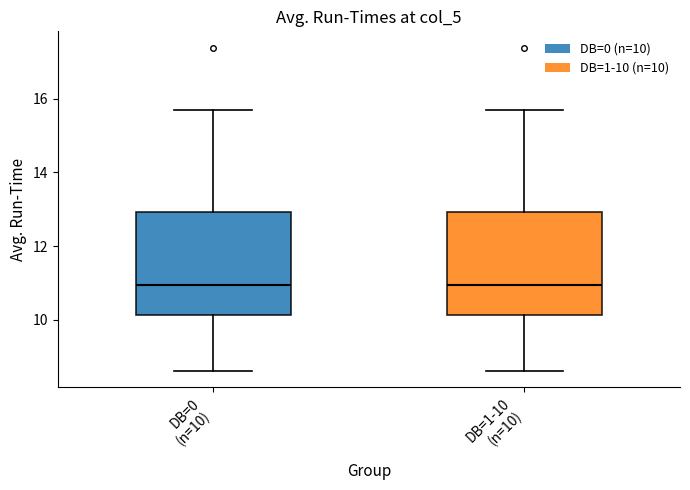

Reading left to right, transcribe this box plot: for each box, give where its median line is, the range the box spans, and where its two whiskers end, as read against the y-axis. The values are not printed on the chart, so give them approximately, as read against the axis.

DB=0 (n=10): median 11.0, box 10.2 to 13.0, whiskers 8.6 to 15.8
DB=1-10 (n=10): median 11.0, box 10.2 to 13.0, whiskers 8.6 to 15.8